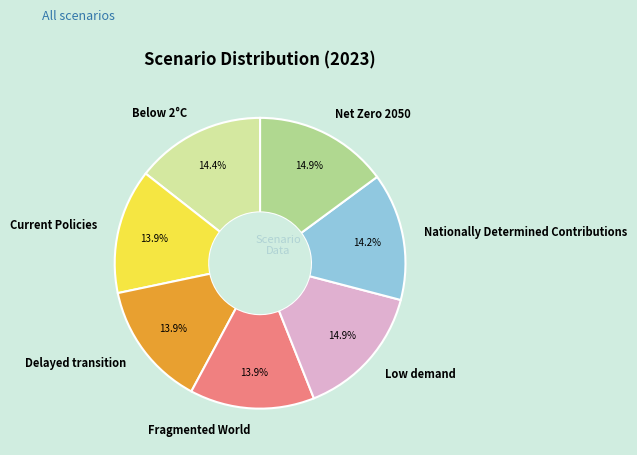

How many slices are in this pie chart?

7